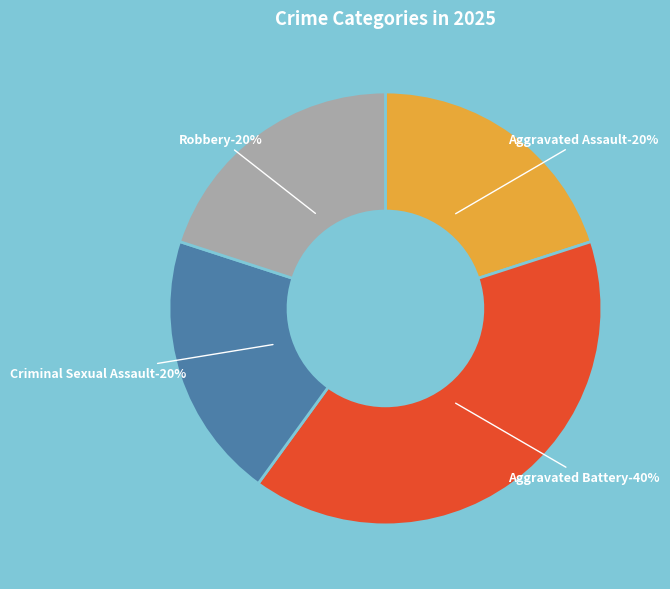

Count the number of slices in the pie.

4